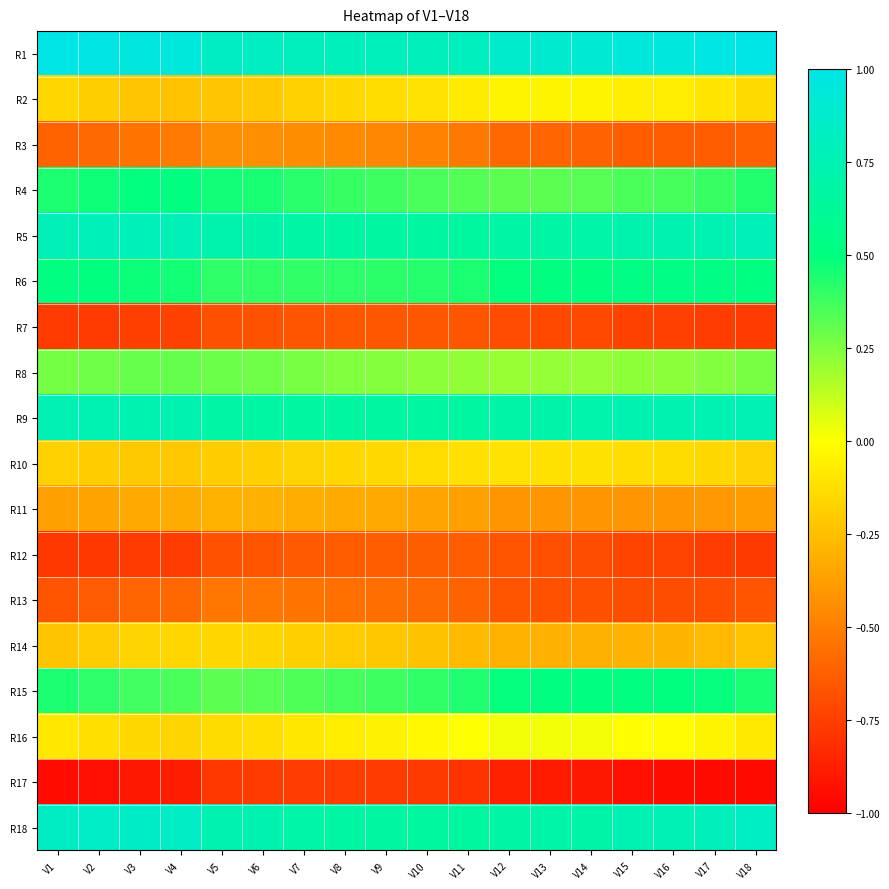

Which has a higher value, V4 or V16?

V16